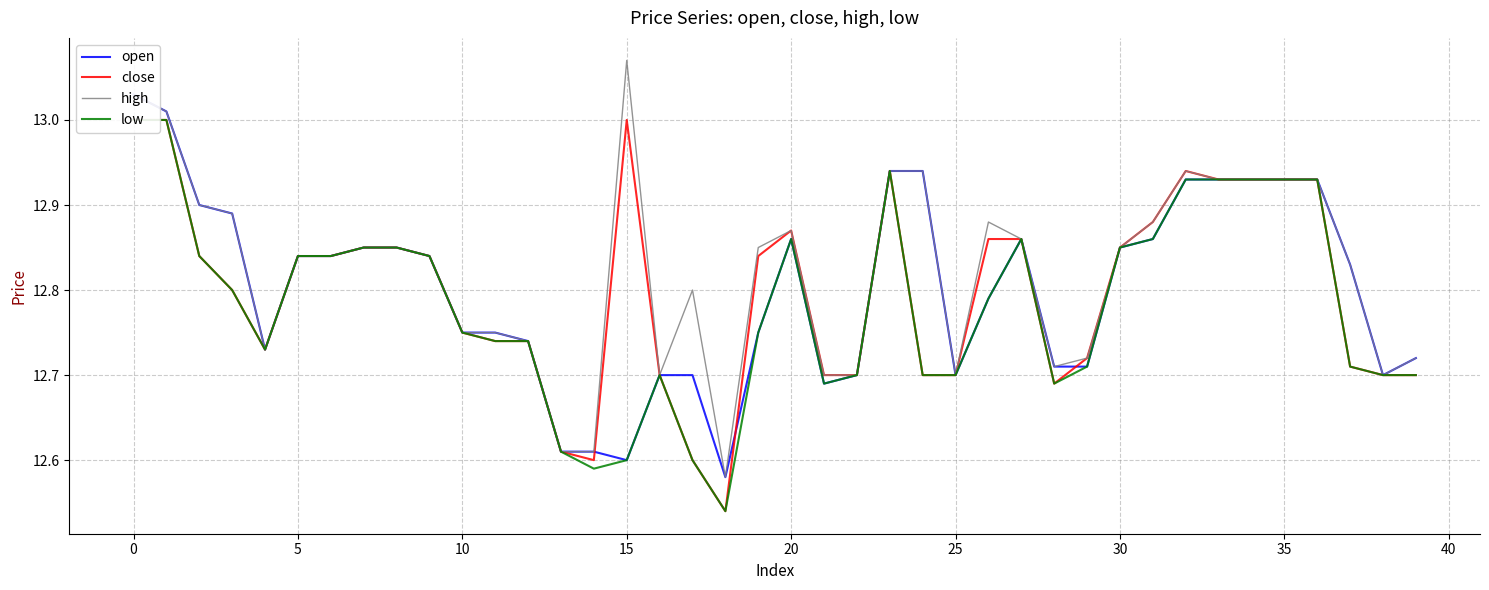

Which label corresponds to the smallest value in the chart?

18